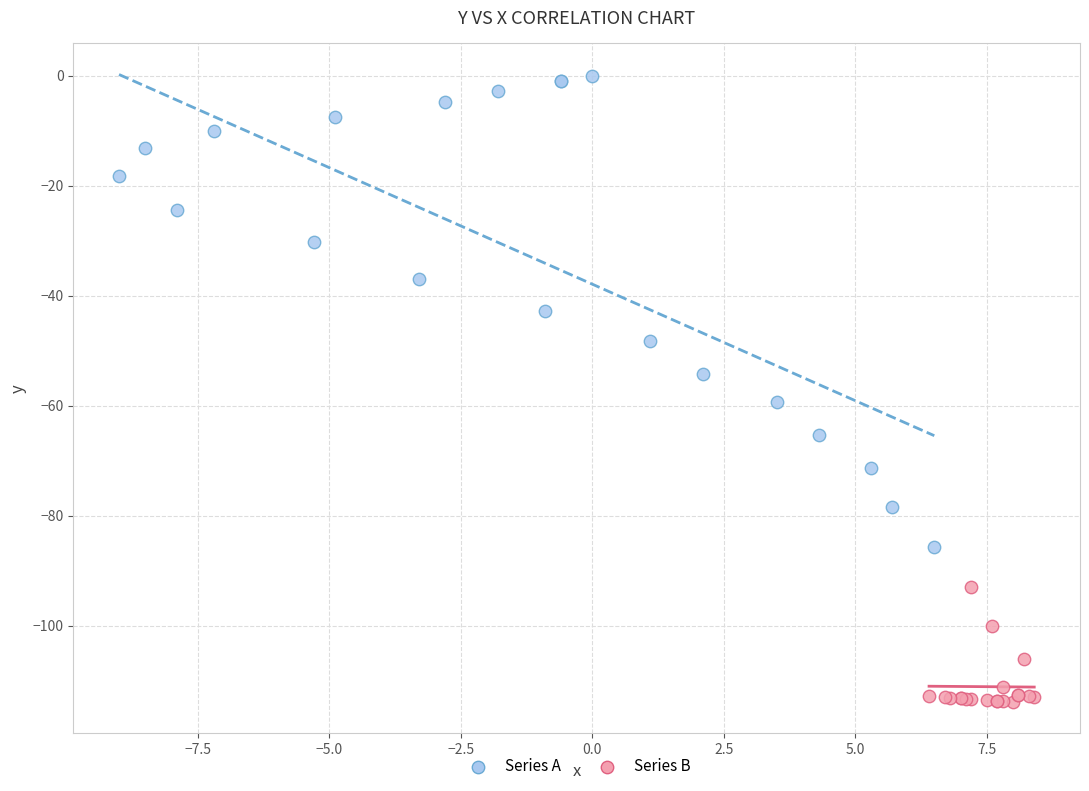

Which series reaches the minimum Y coordinate?

Series B